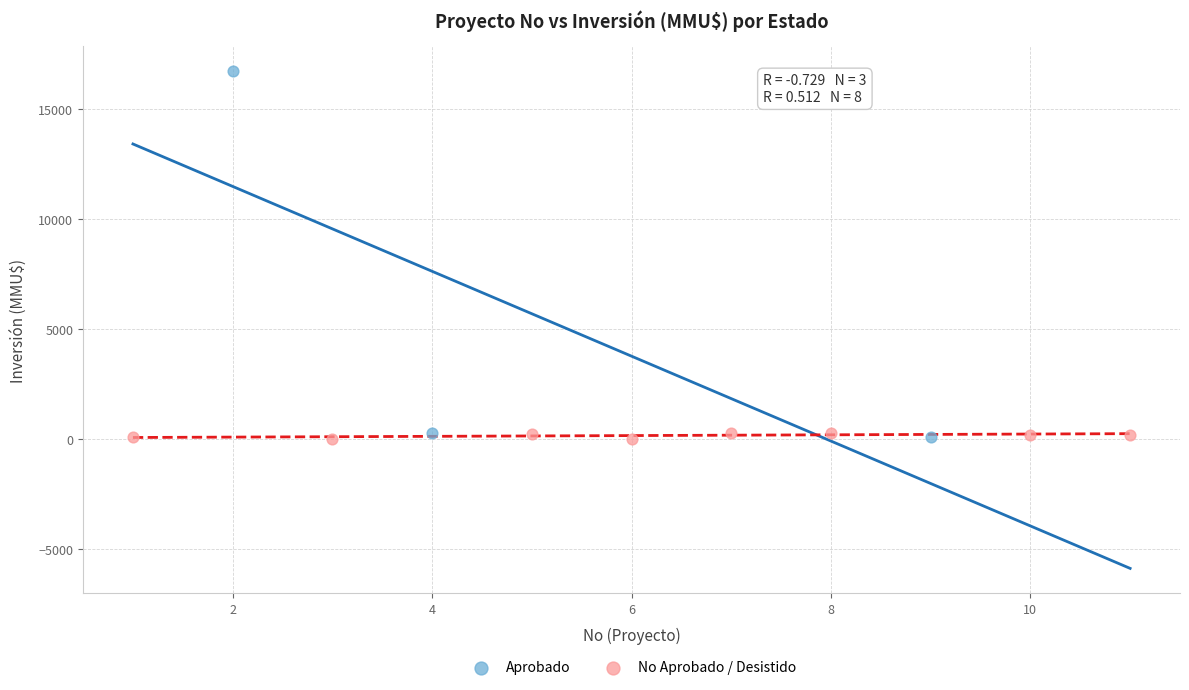

Which series has the largest Y range (max minus min)?

Aprobado